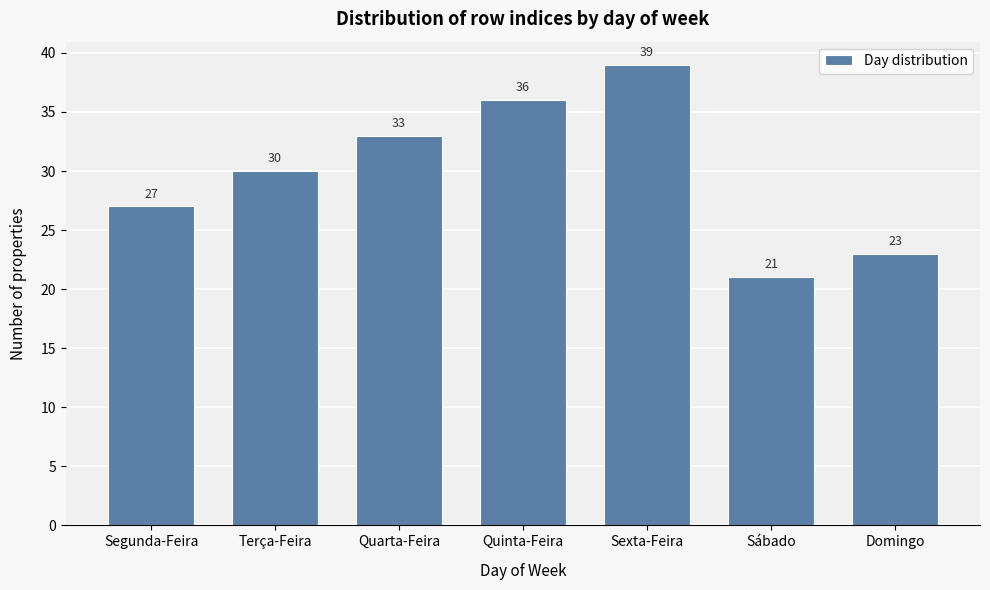

Reading left to right, list all the values displayed in this chart.

Segunda-Feira=27	Terça-Feira=30	Quarta-Feira=33	Quinta-Feira=36	Sexta-Feira=39	Sábado=21	Domingo=23